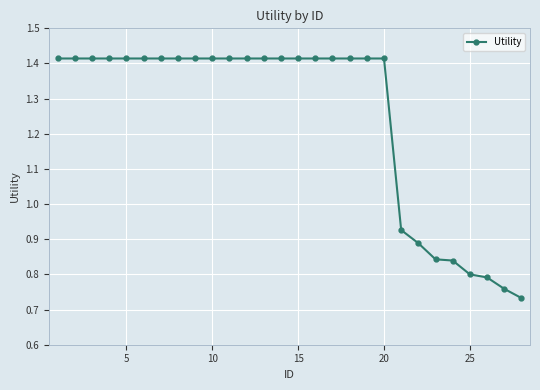

How many values are between 0 and 1?

8